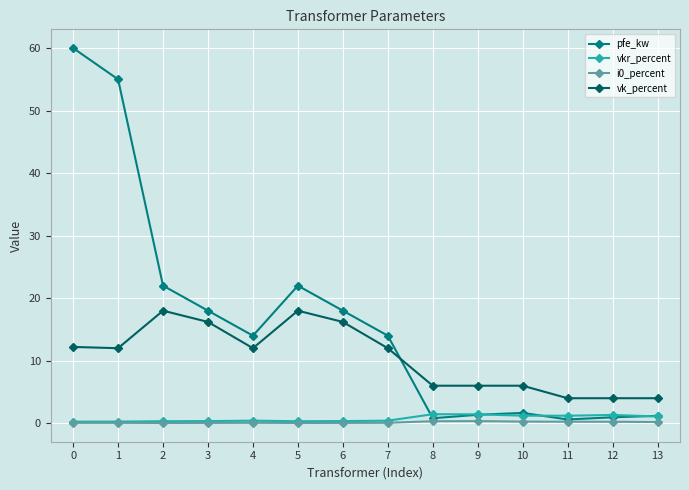

What is the value of the pfe_kw point at the 10th from the left?

1.4